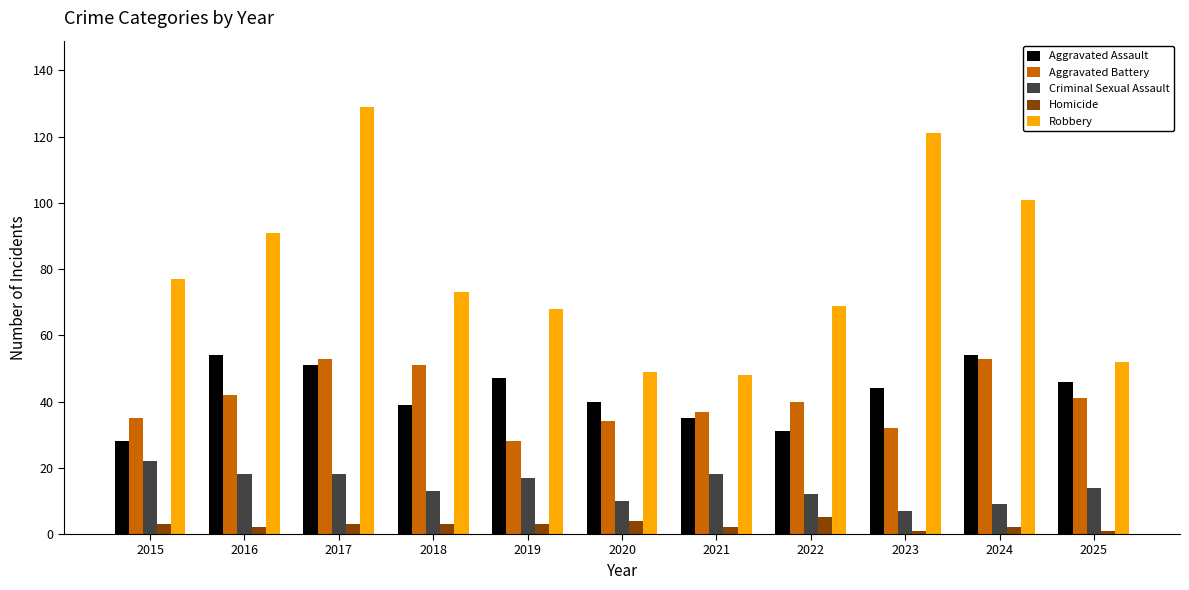

What is the value of the Aggravated Battery bar at the 6th from the left?

34